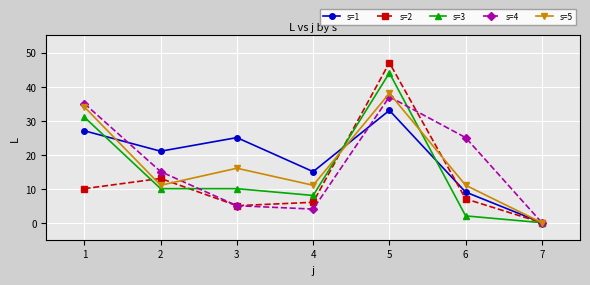

The value of s=4 at 6 is 39. True or false?

False